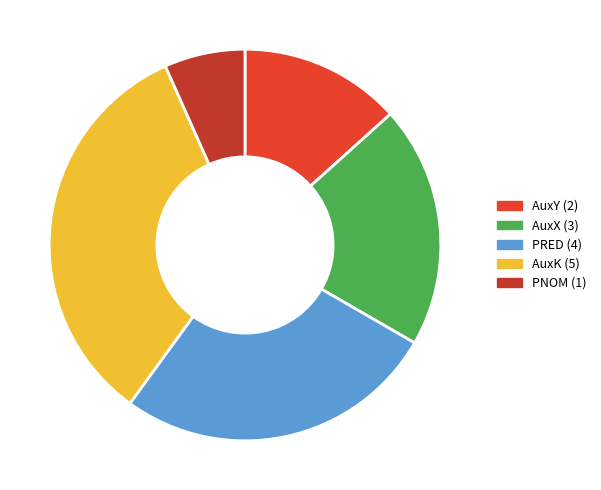

The AuxK slice represents 33% of the pie. True or false?

True